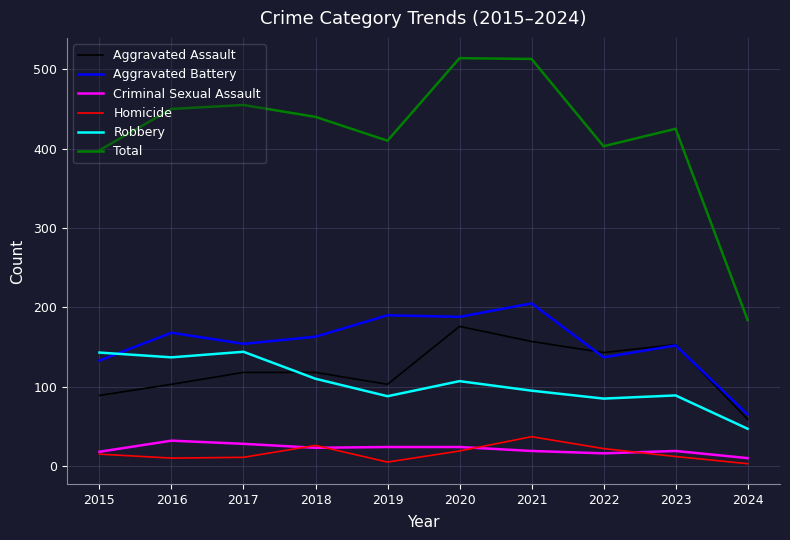

At which label is Robbery closest to 95?

2021